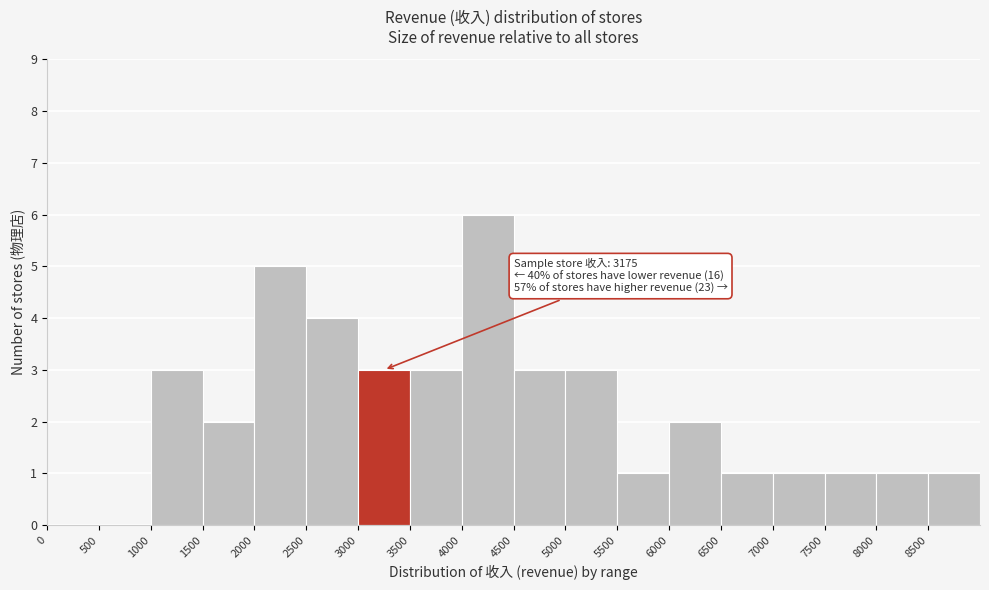

Which range on the x-axis has the tallest bar?

4000 to 4500